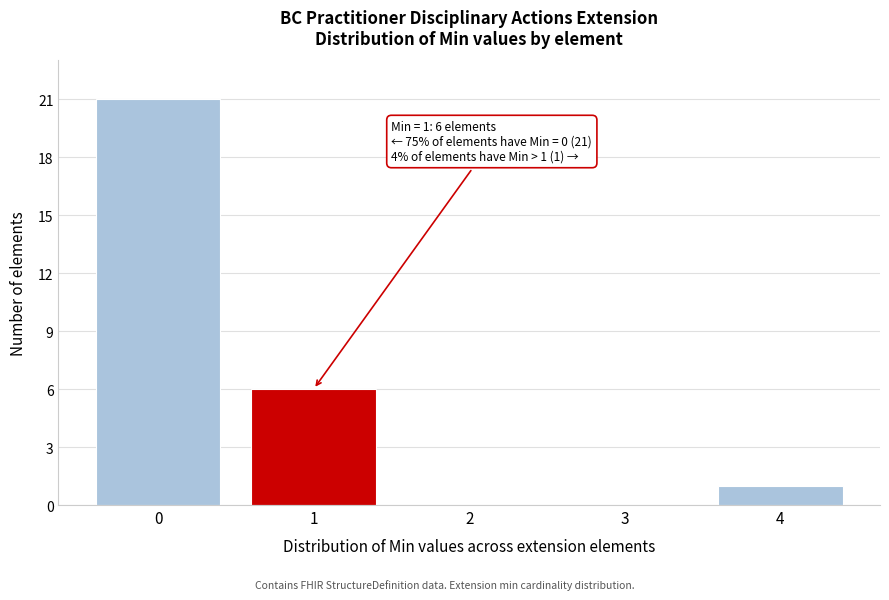

Reading left to right, transcribe all the data shown in this chart.

0=21	1=6	2=0	3=0	4=1